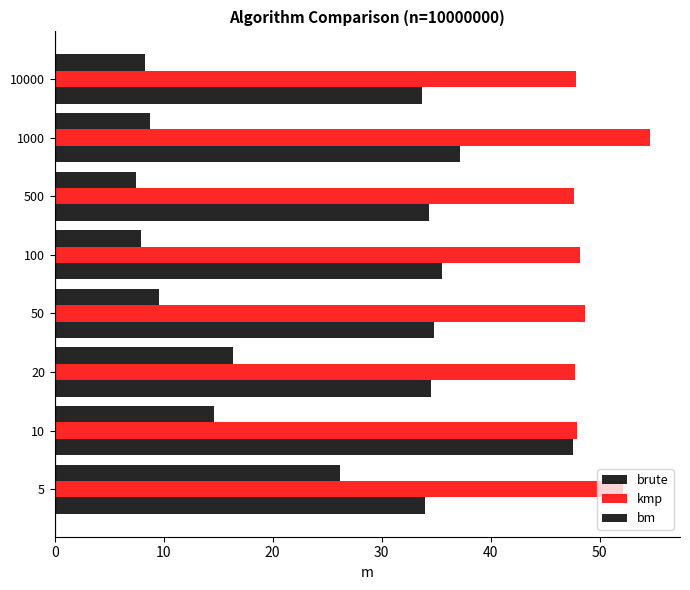

How many distinct data groups are displayed?

3